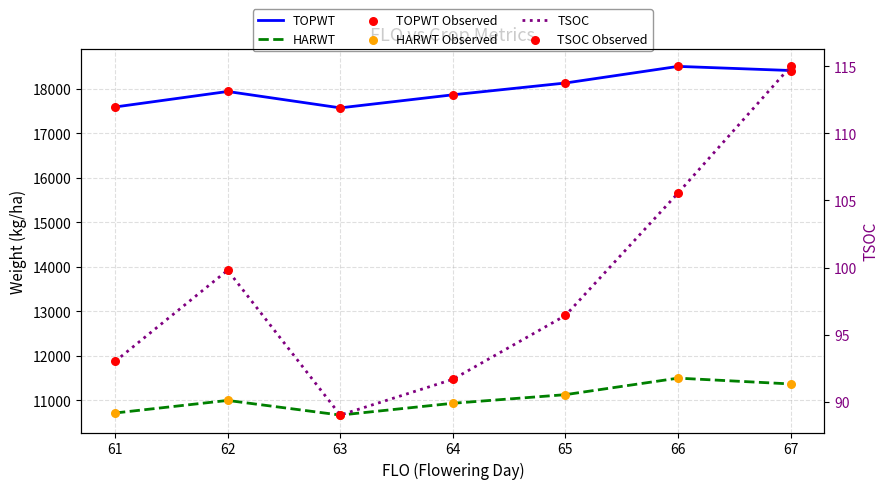

Which series has the largest total across all categories?

TOPWT